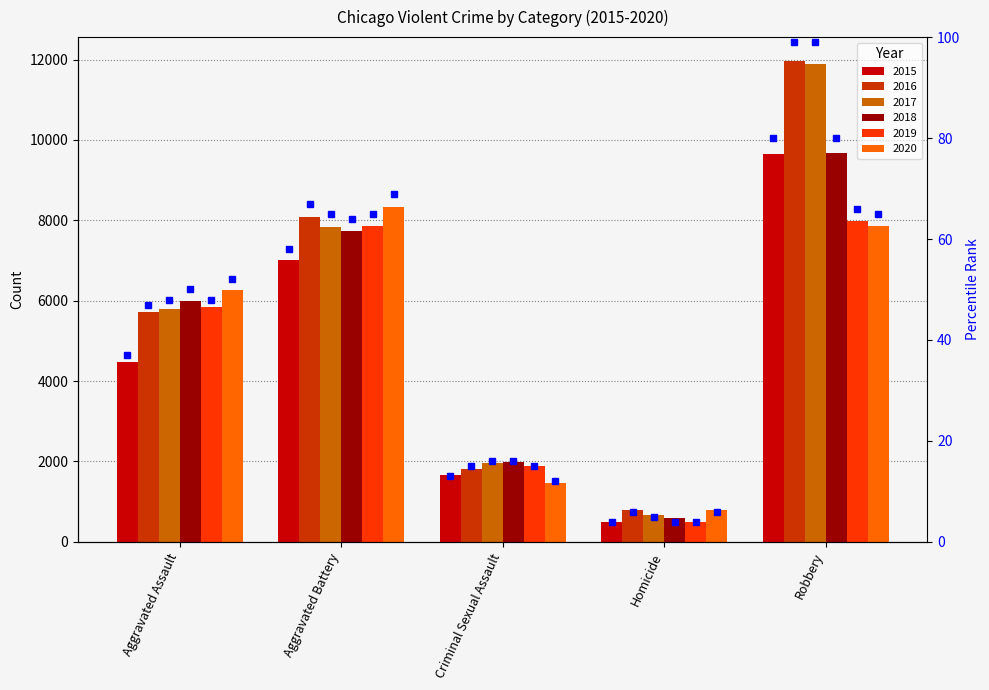

Which has a higher value, Robbery or Criminal Sexual Assault?

Robbery